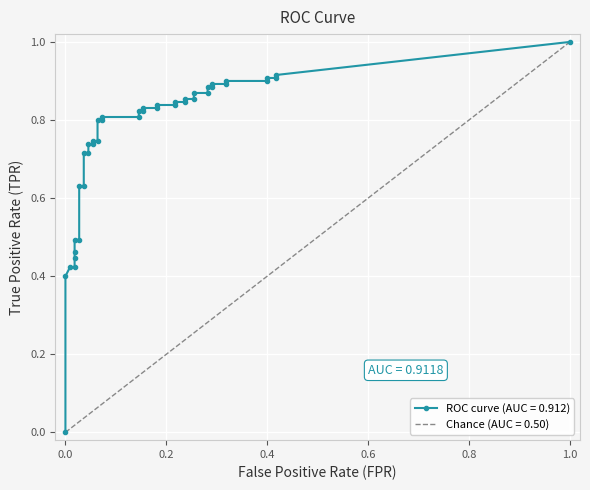

What is the average value of the fpr series?

0.2